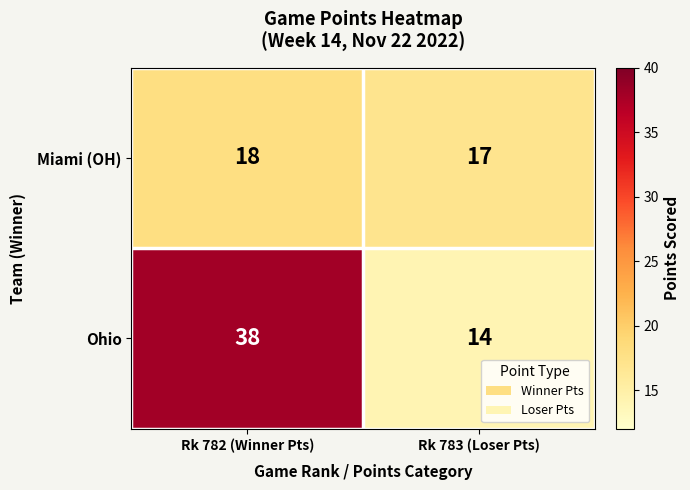

The Ohio series shows 38 at Rk 782 (Winner Pts). True or false?

True